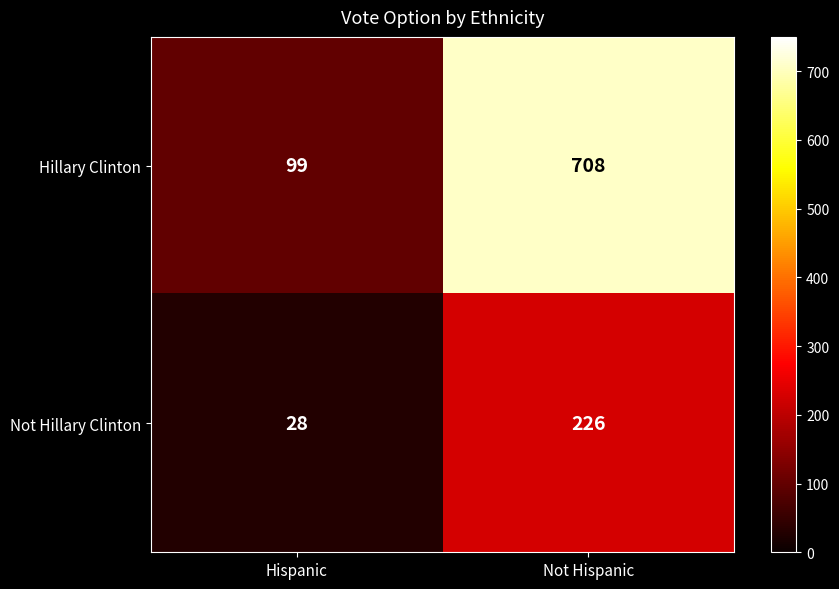

At which label does Hillary Clinton reach its peak?

Not Hispanic